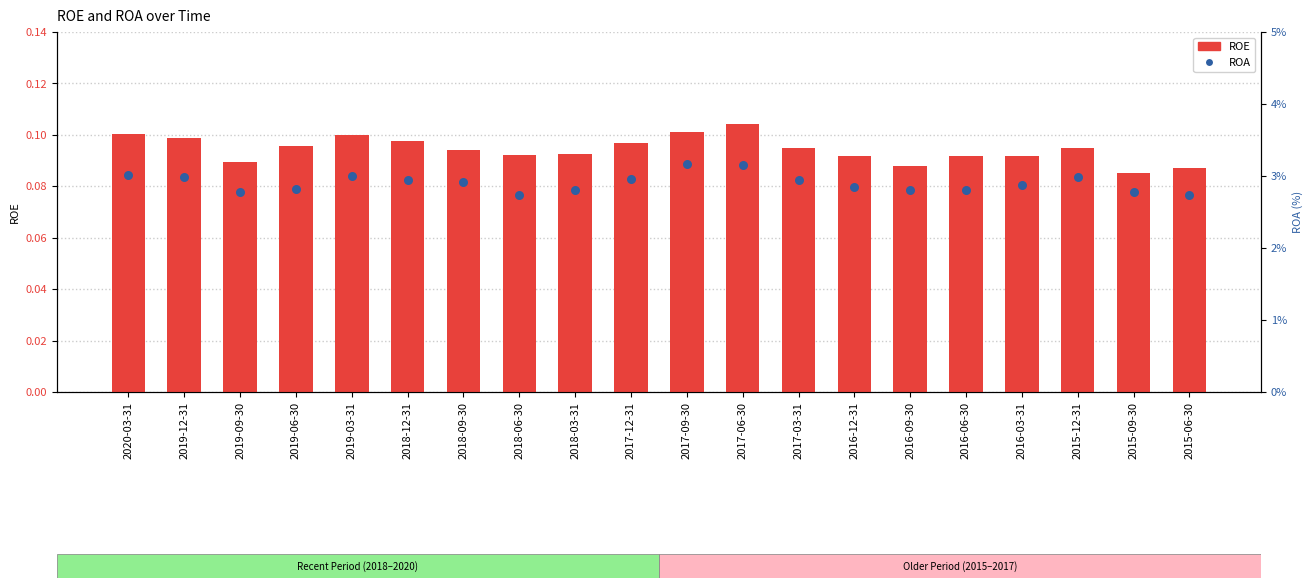

Which series has the largest total across all categories?

ROE